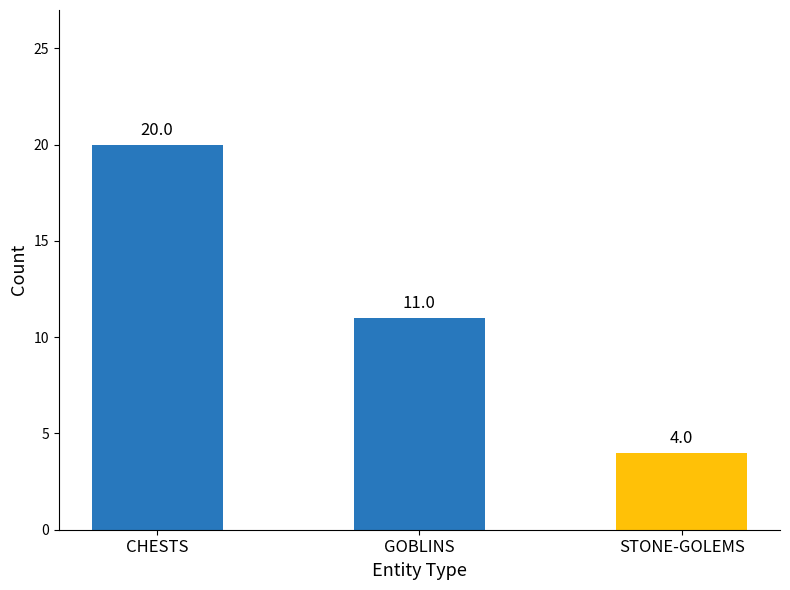

What is the greatest value displayed?

20